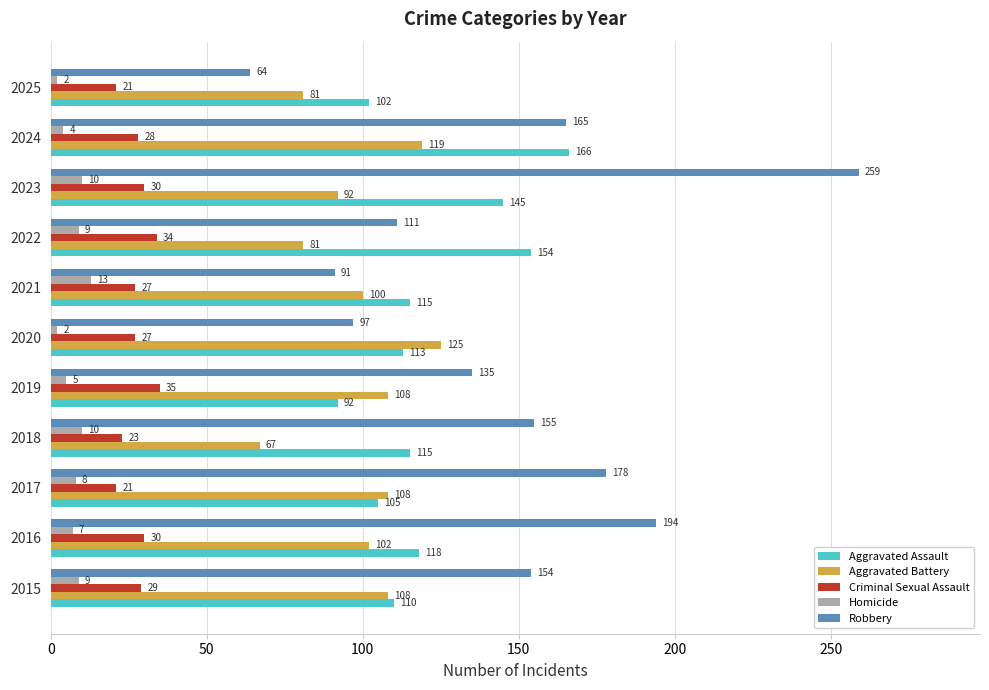

Rank the series at 2016 from lowest to highest value.

Homicide, Criminal Sexual Assault, Aggravated Battery, Aggravated Assault, Robbery